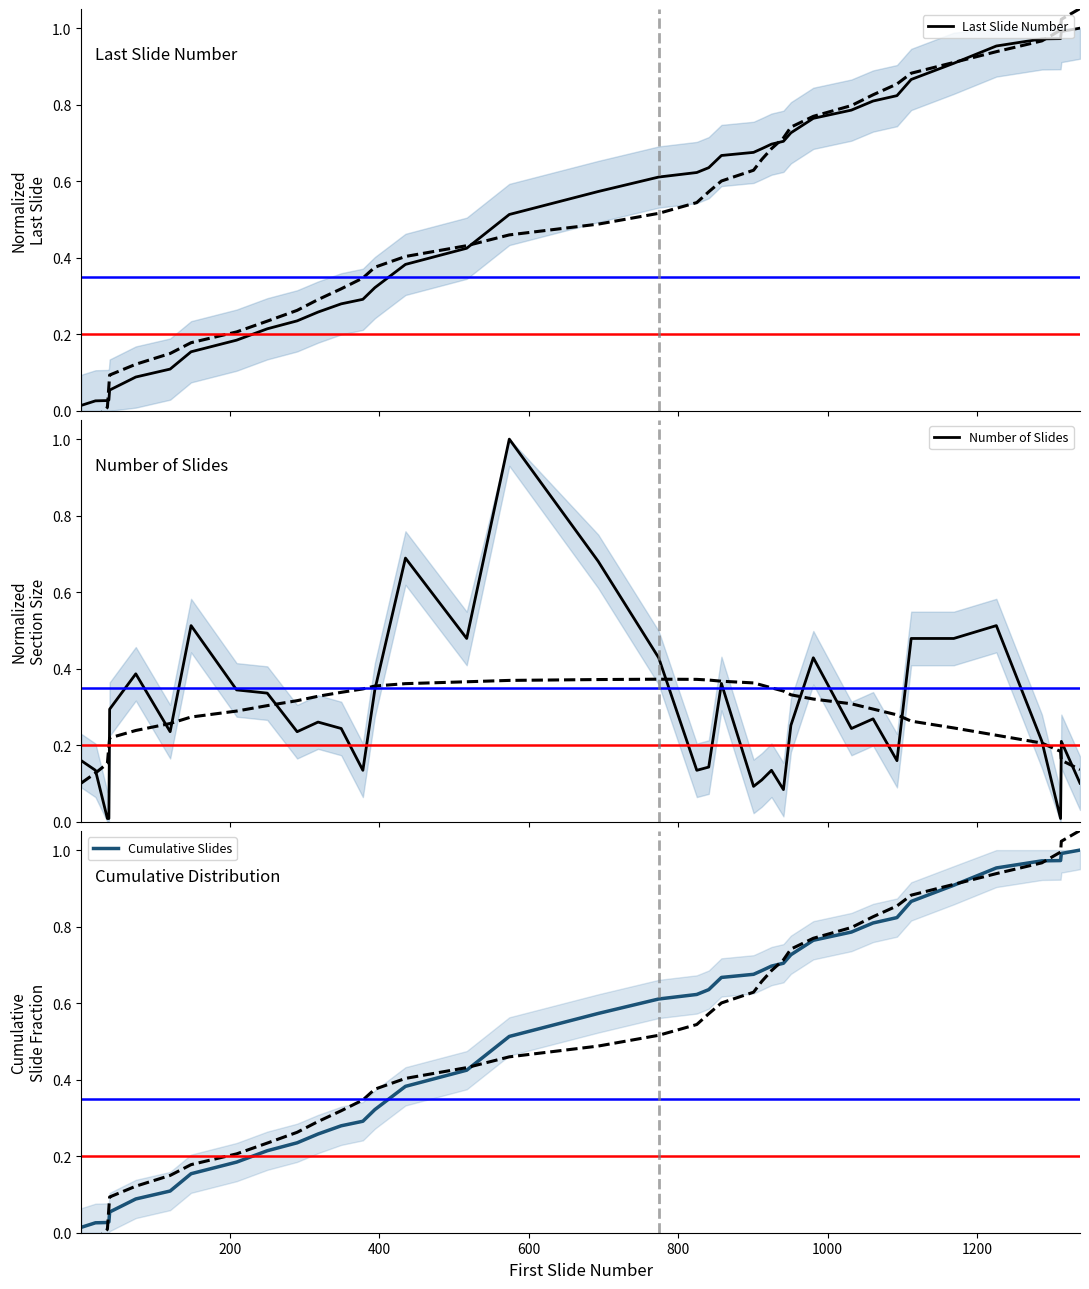

What is the maximum value for Number of Slides?

1.0